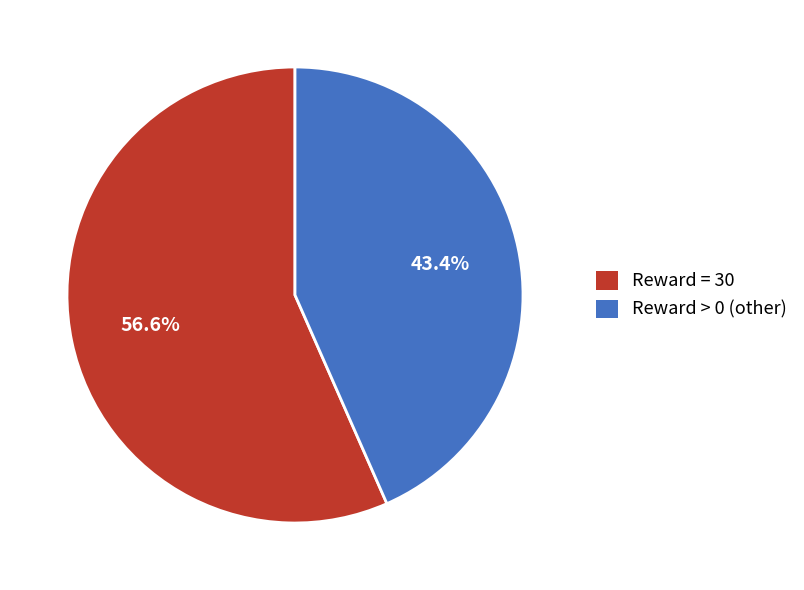

Count the number of slices in the pie.

2